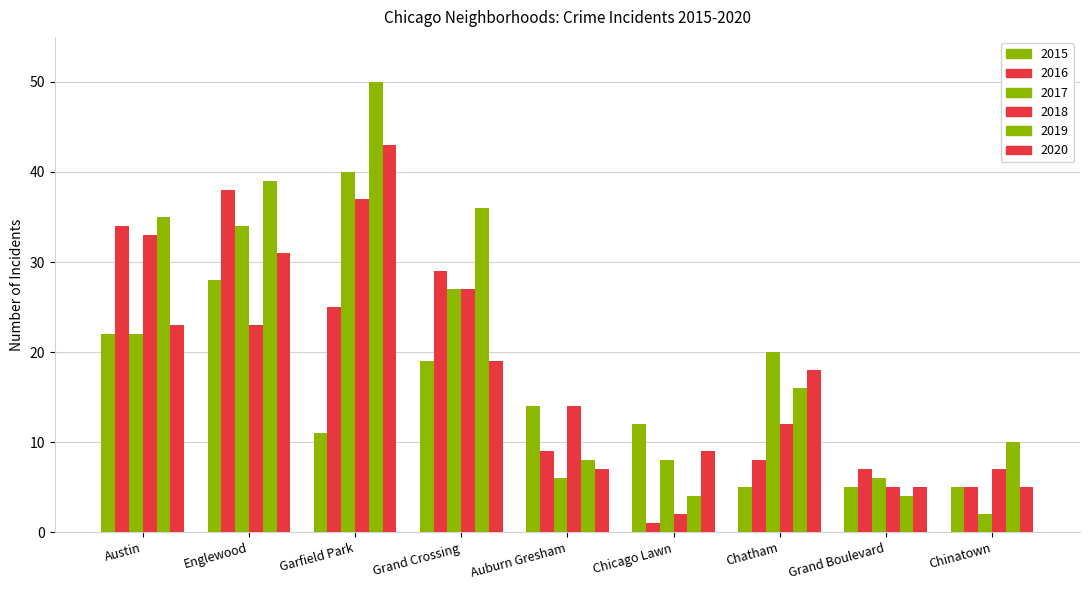

Reading left to right, list all the values displayed in this chart.

2015: 22	28	11	19	14	12	5	5	5
2016: 34	38	25	29	9	1	8	7	5
2017: 22	34	40	27	6	8	20	6	2
2018: 33	23	37	27	14	2	12	5	7
2019: 35	39	50	36	8	4	16	4	10
2020: 23	31	43	19	7	9	18	5	5